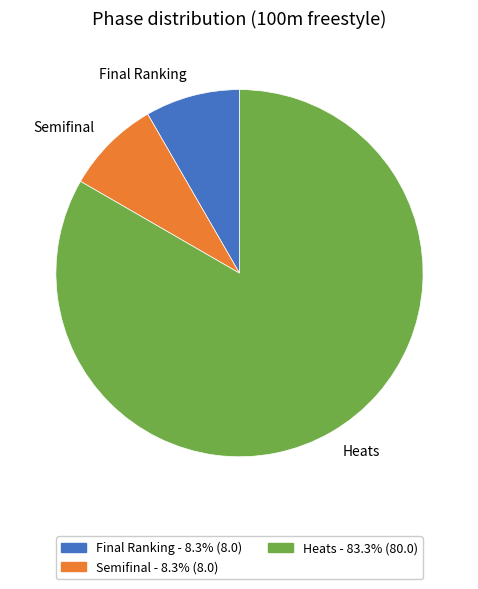

Which has a higher value, Final Ranking or Heats?

Heats